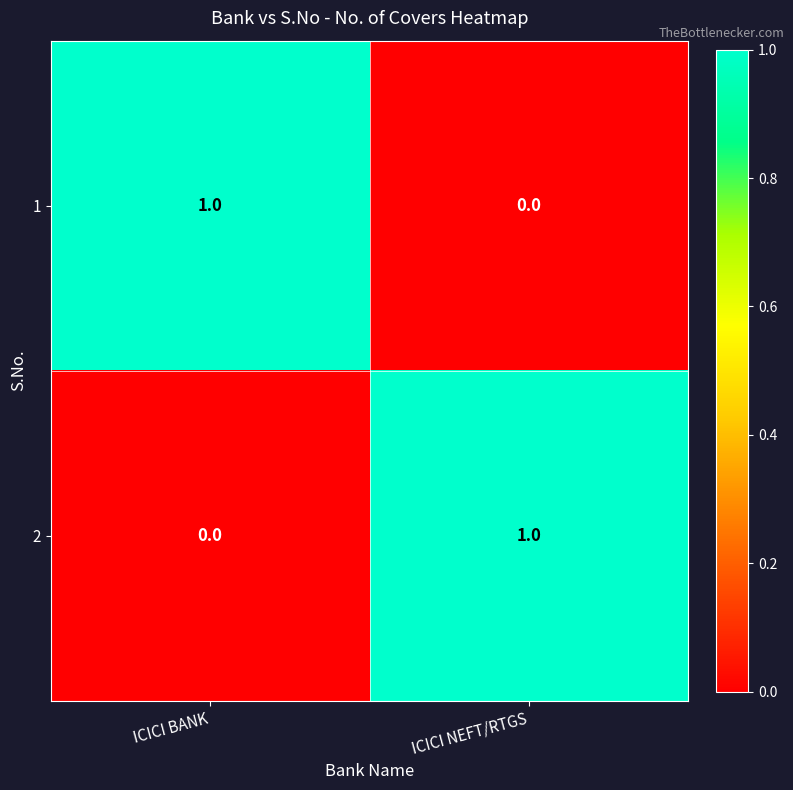

How many distinct data groups are displayed?

2